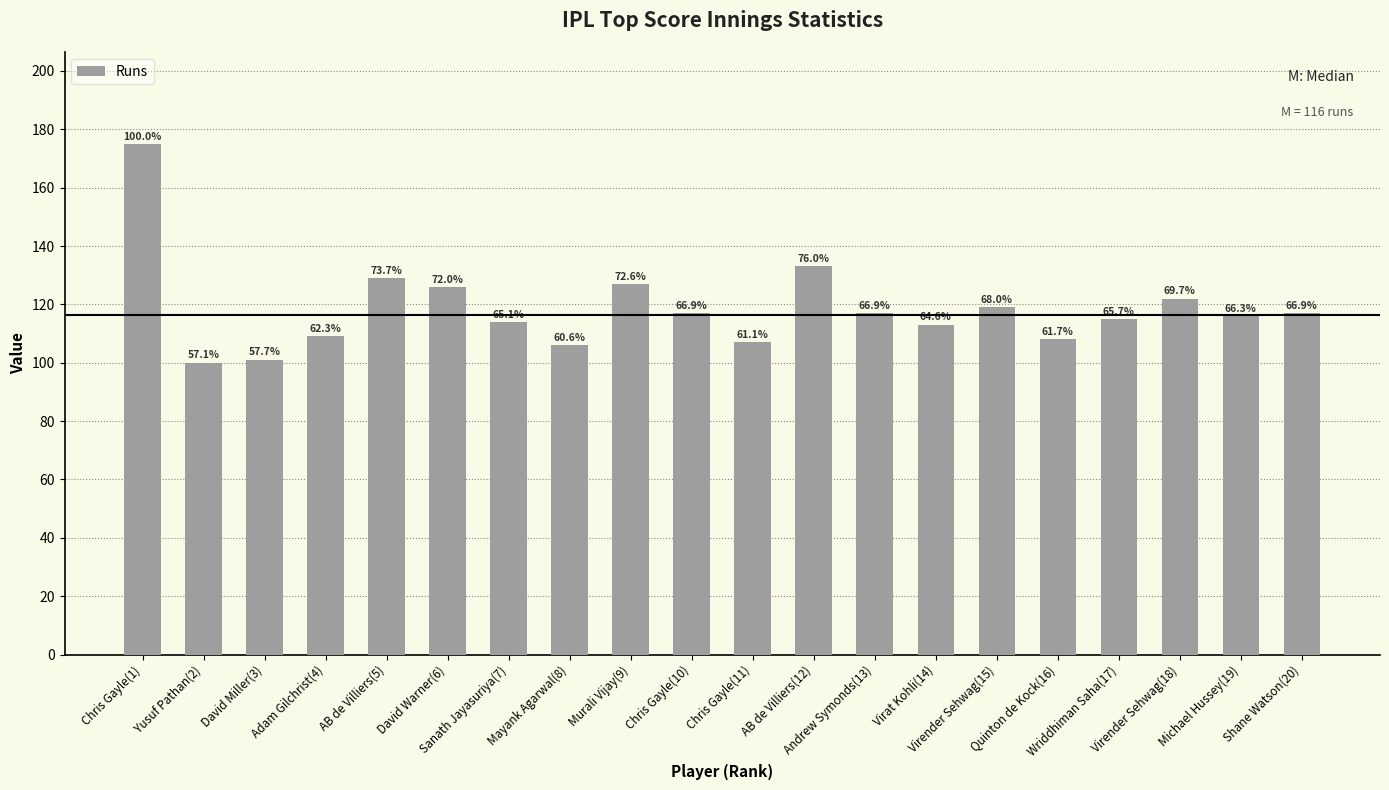

What position from the right is Wriddhiman Saha(17)?

4